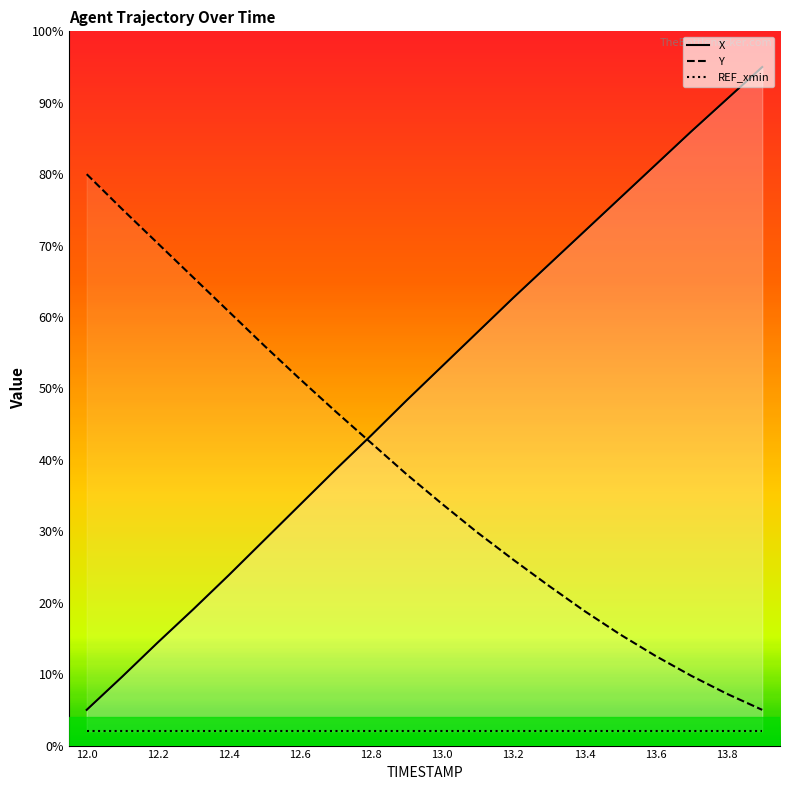

What is the label of the 19th point from the right?

12.1